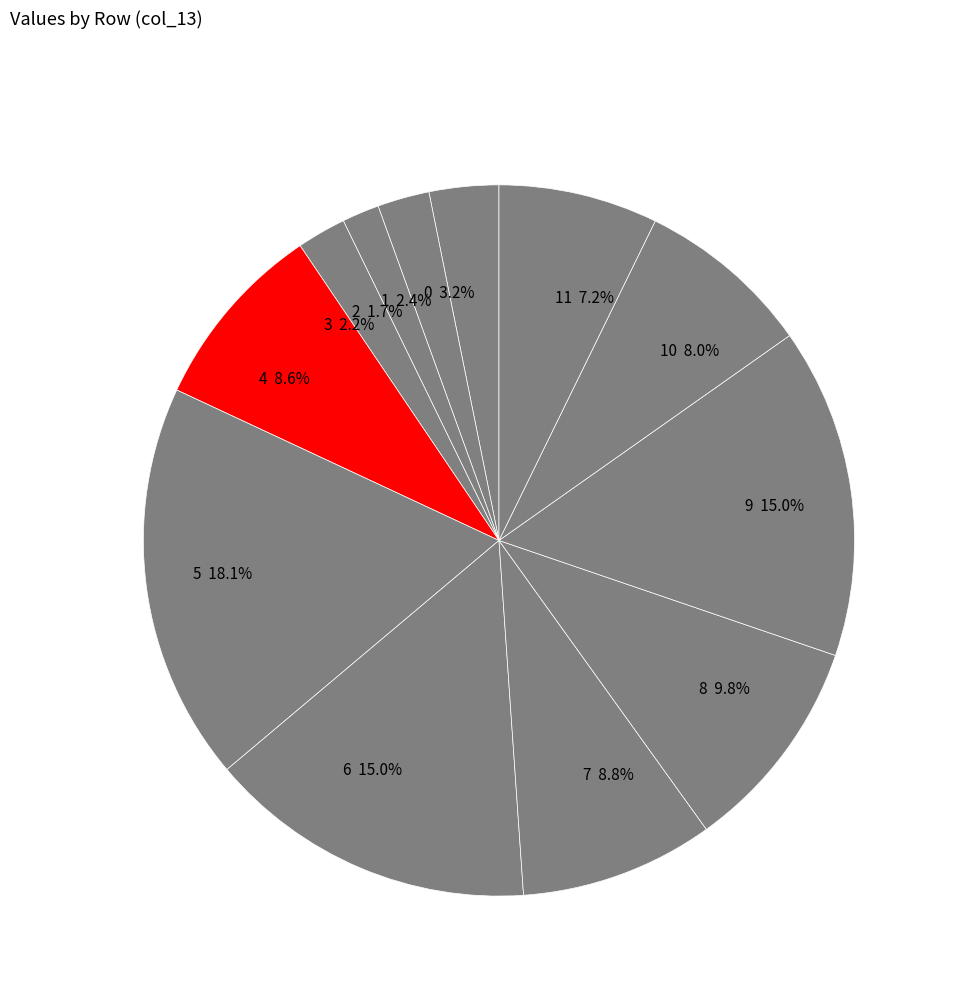

To the nearest percent, what is the combined percentage of 1 and 7?

11%